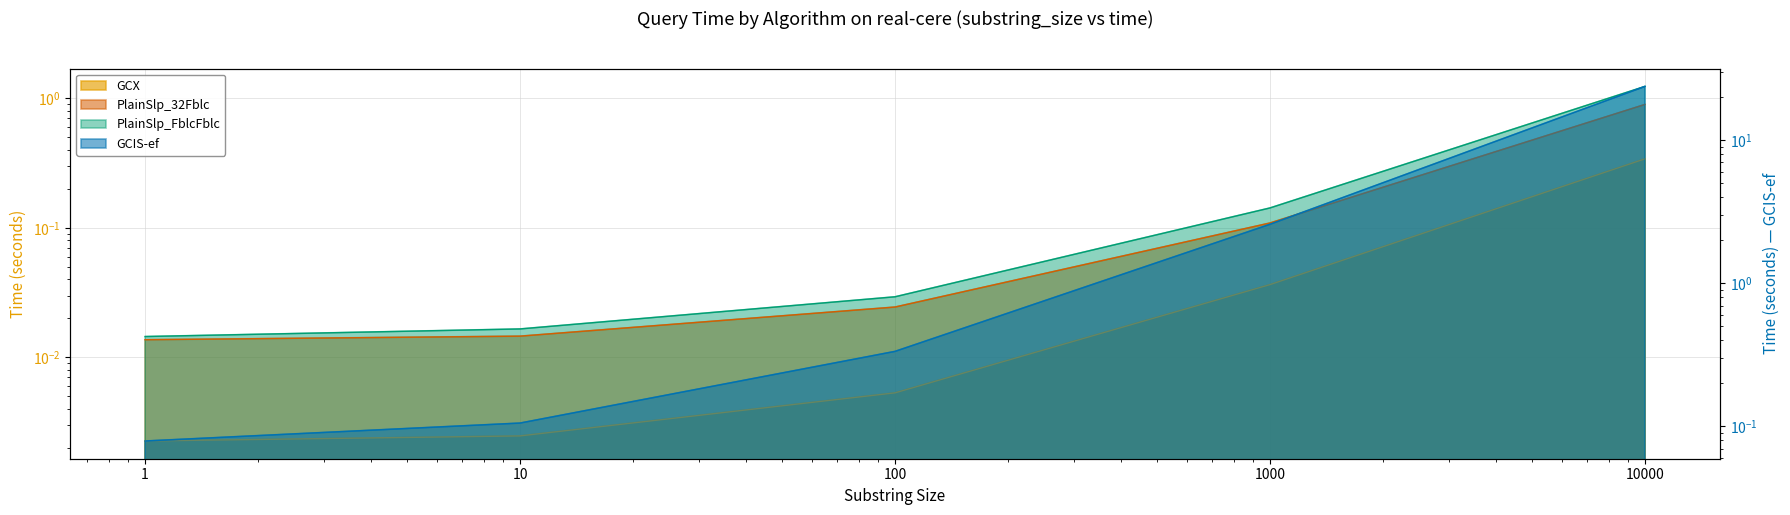

Rank the series at 1000 from lowest to highest value.

GCX, PlainSlp_32Fblc, PlainSlp_FblcFblc, GCIS-ef